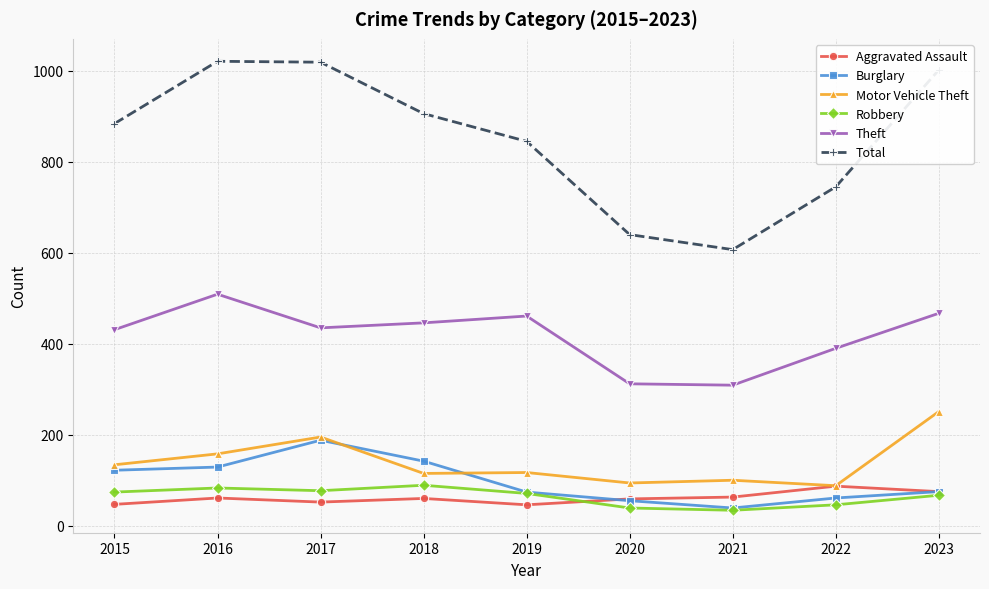

Does the chart display data point markers on the line(s)?

Yes